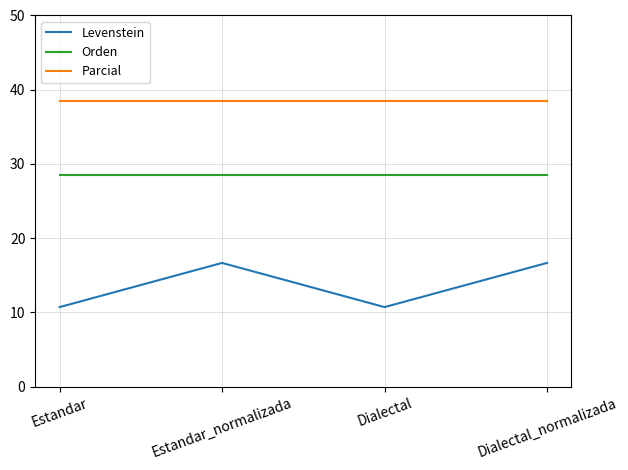

What is the approximate value of Levenstein at Estandar?

10.7